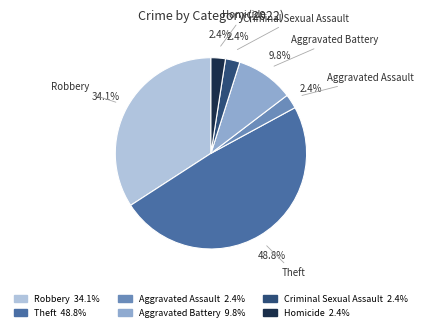

What percentage is the Criminal Sexual Assault slice, to the nearest percent?

2%